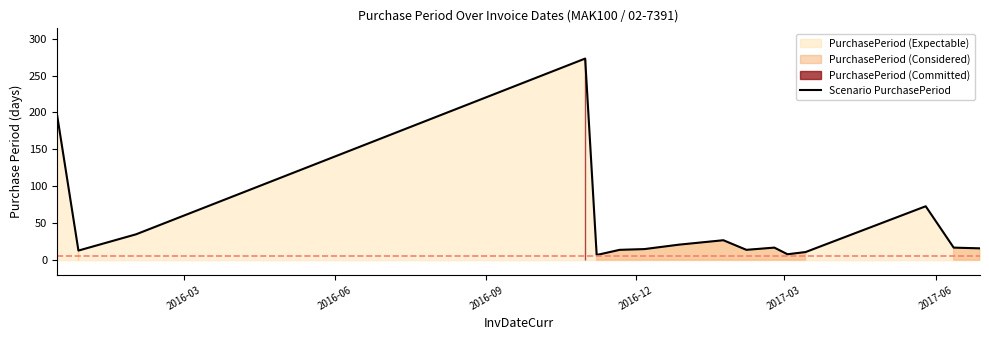

What is the difference between the maximum and minimum values?

266